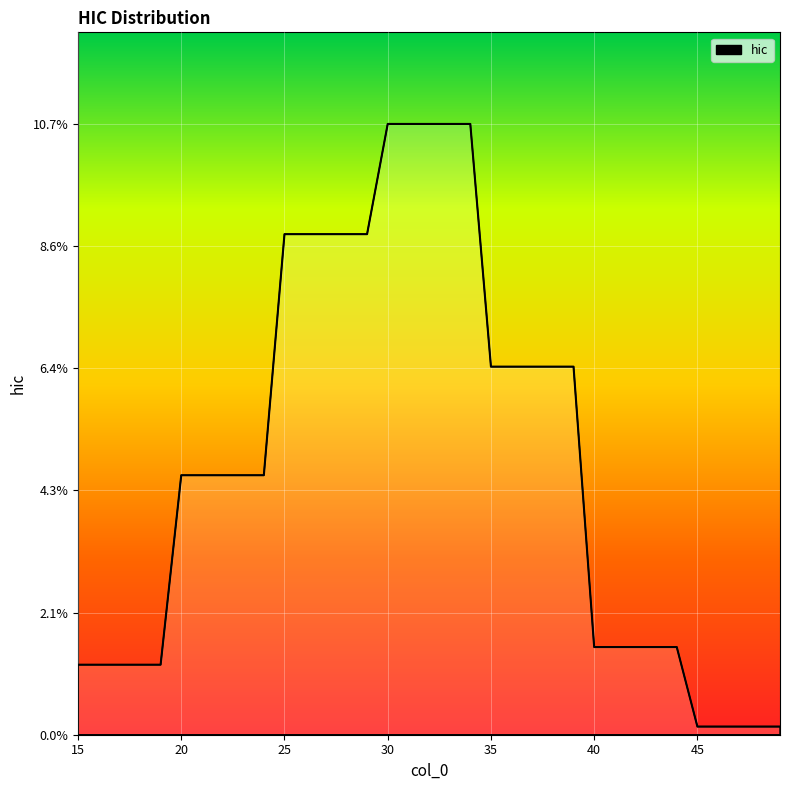

Reading left to right, transcribe all the data shown in this chart.

0.0	0.0	0.0	0.0	0.0	0.0	0.0	0.0	0.0	0.0	0.1	0.1	0.1	0.1	0.1	0.1	0.1	0.1	0.1	0.1	0.1	0.1	0.1	0.1	0.1	0.0	0.0	0.0	0.0	0.0	0.0	0.0	0.0	0.0	0.0